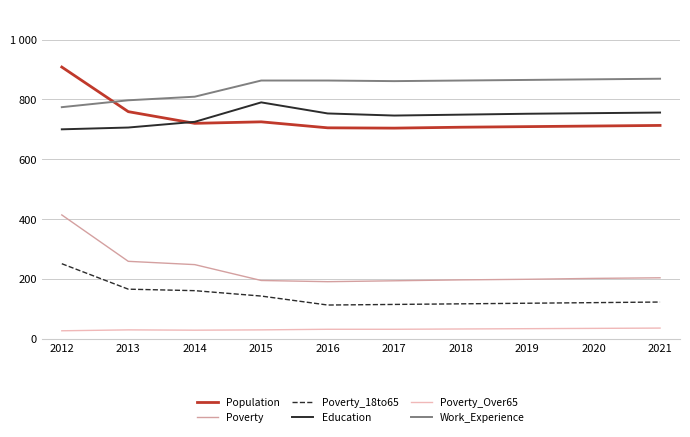

Reading left to right, extract all data points from this chart.

Population: 908	759	720	725	705	704	707	709	711	713
Poverty: 414	259	248	195	191	194	197	199	202	204
Poverty_18to65: 251	166	161	143	113	115	117	119	121	123
Education: 700	706	725	790	753	746	749	752	754	756
Poverty_Over65: 27	30	29	30	32	32	33	34	35	36
Work_Experience: 774	797	809	863	863	861	863	865	867	869